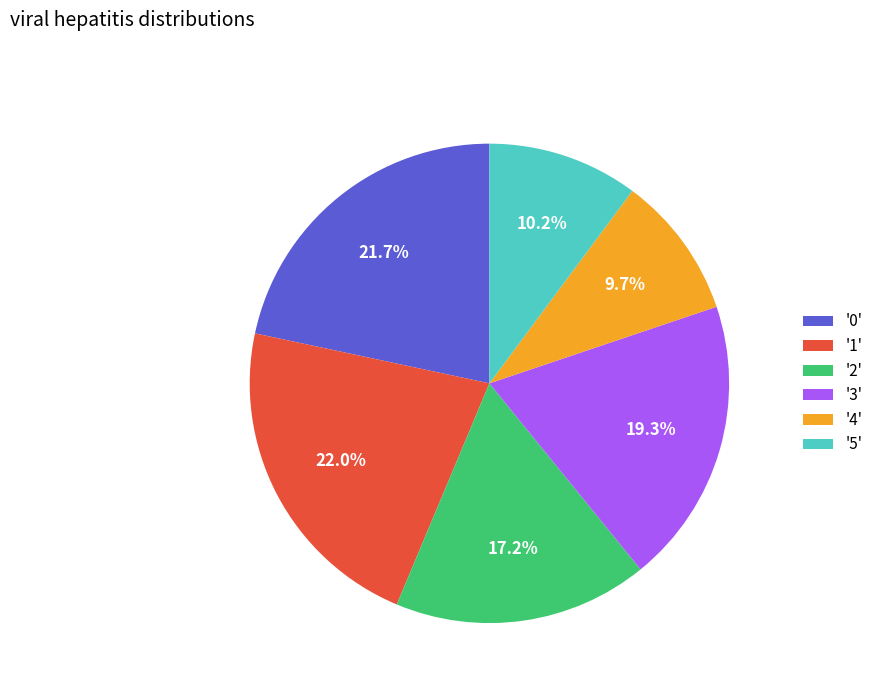

Is there a majority slice in this chart?

No